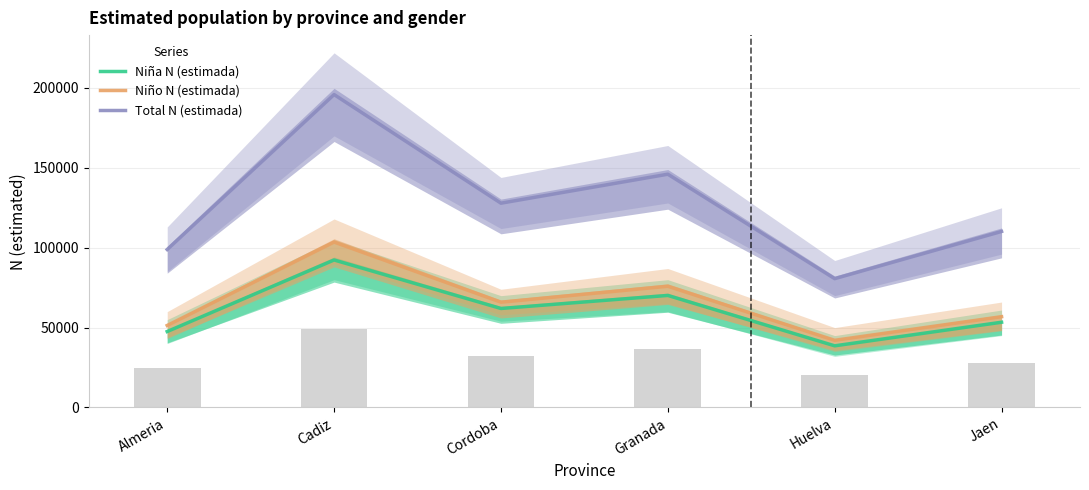

Where is Niño N (estimada) nearest to the value 72795?

Granada